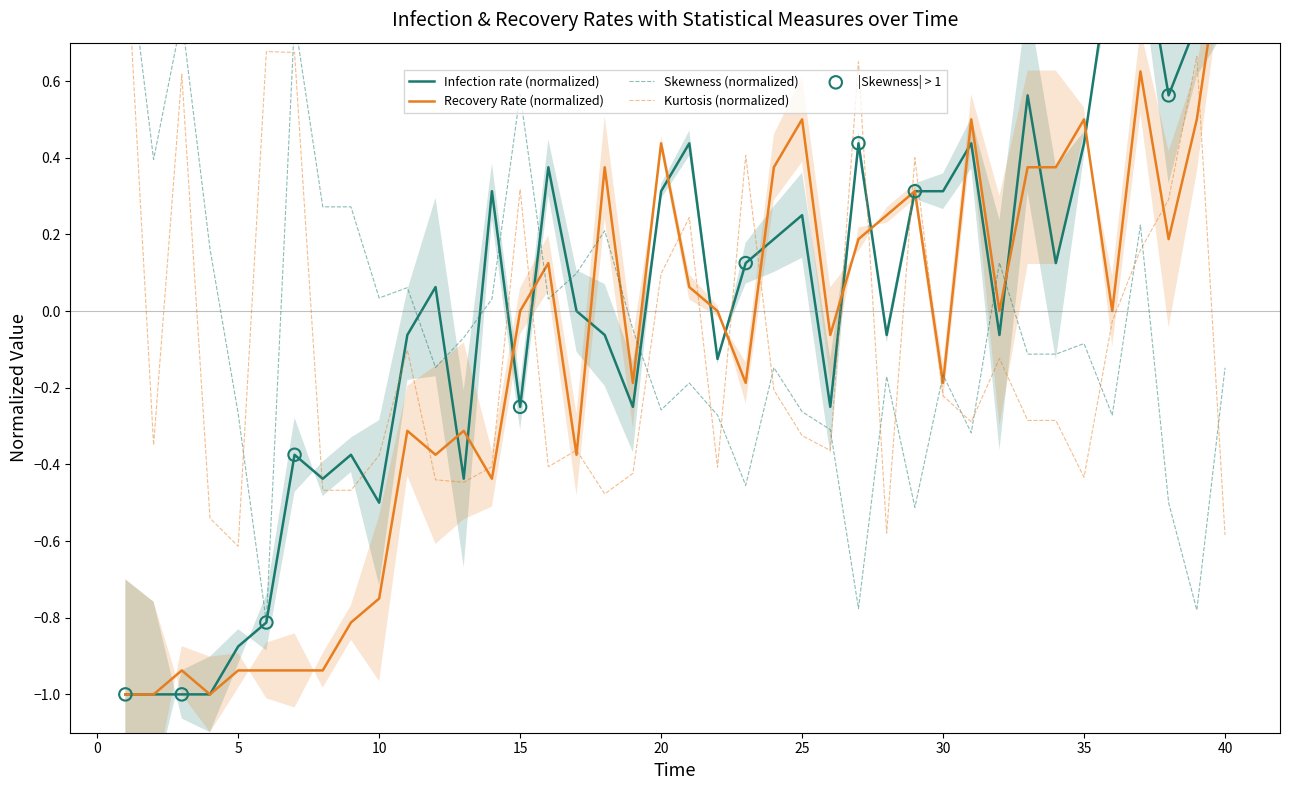

What are all the series names shown in the legend?

Infection rate, Recovery Rate, Skewness, Kurtosis